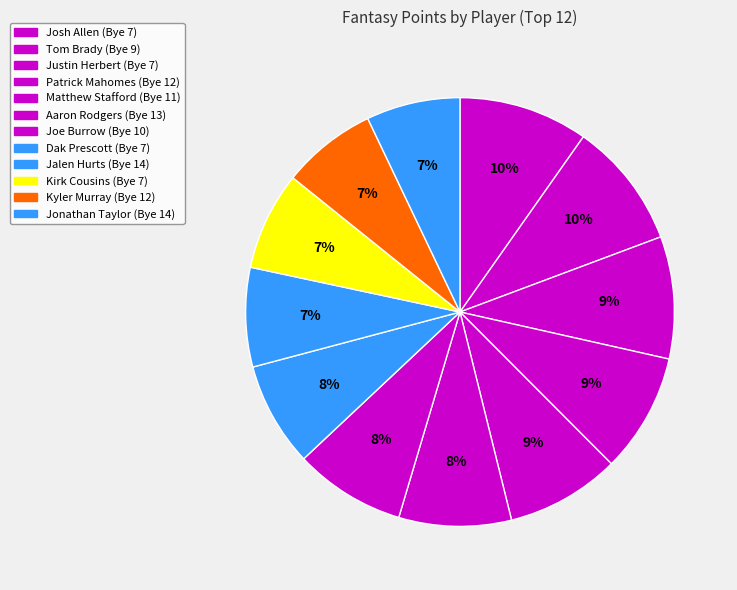

To the nearest percent, what is the average slice percentage?

8%